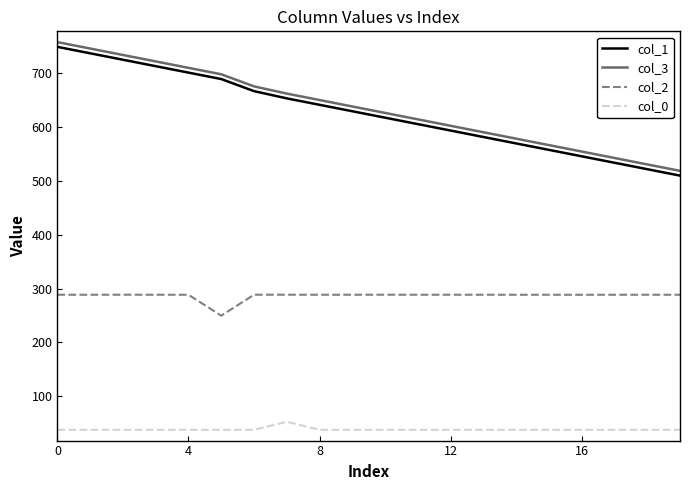

Does the chart display data point markers on the line(s)?

No